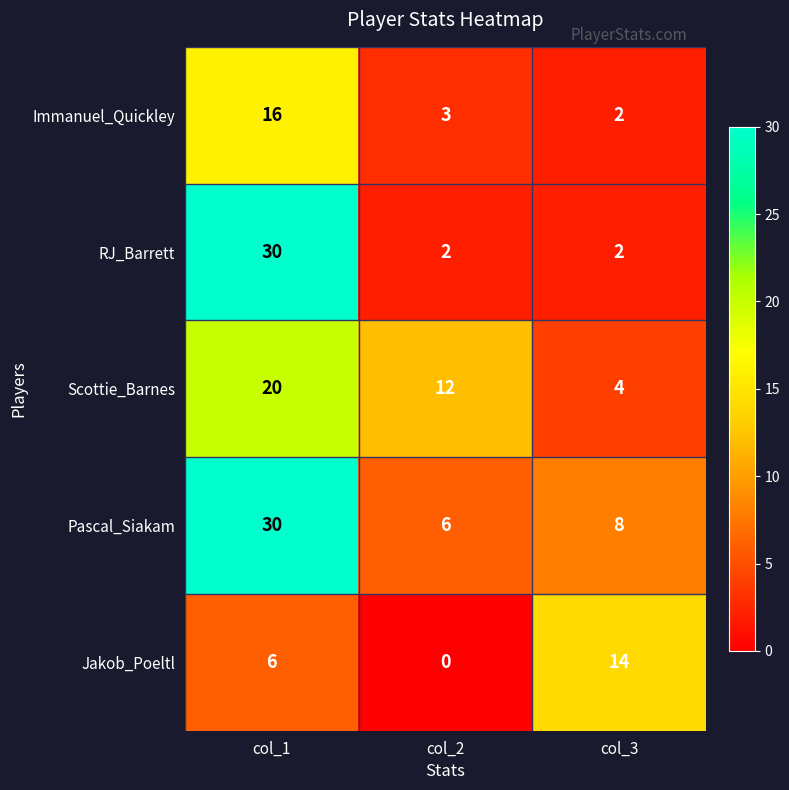

Which series changed the most between col_2 and col_3?

Jakob_Poeltl